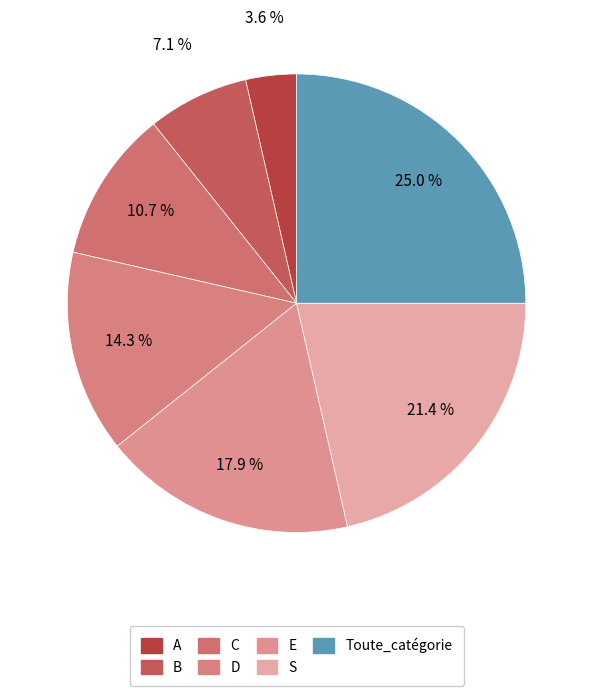

Which slice is the smallest?

A